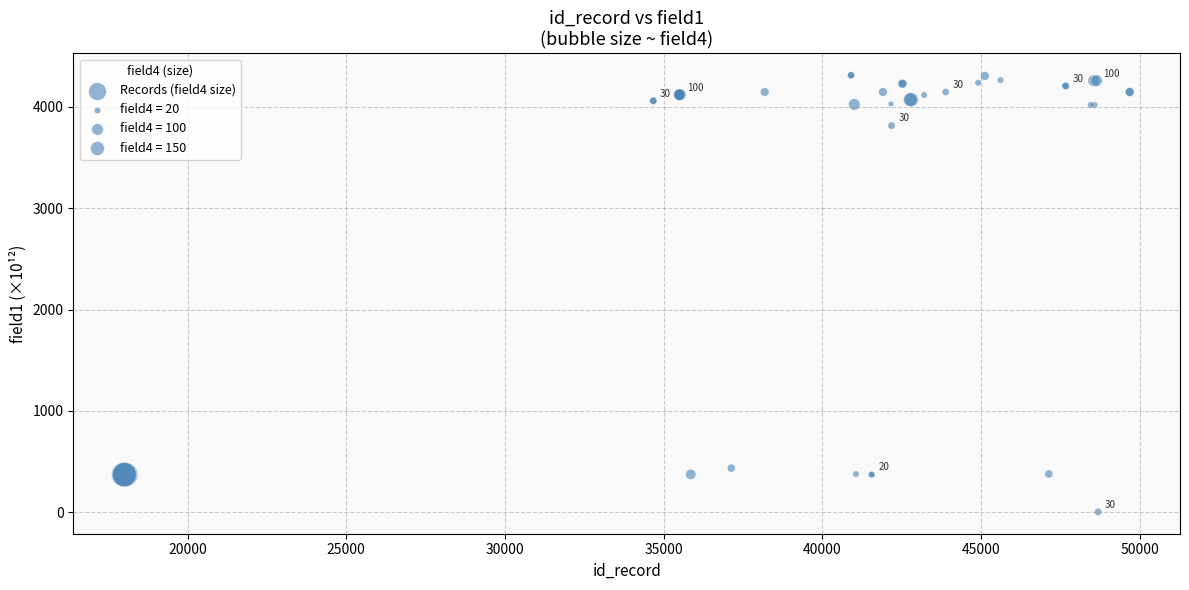

What Y value in the scatter plot is closest to 2158?

3815.8